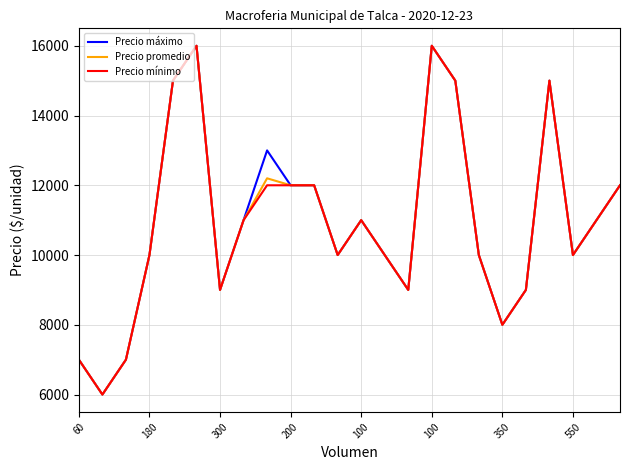

What is the minimum value for Precio mínimo?

6000